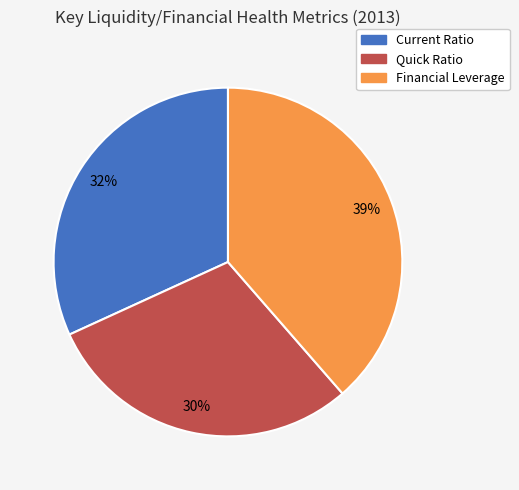

To the nearest percent, what percentage of the pie is Quick Ratio?

30%